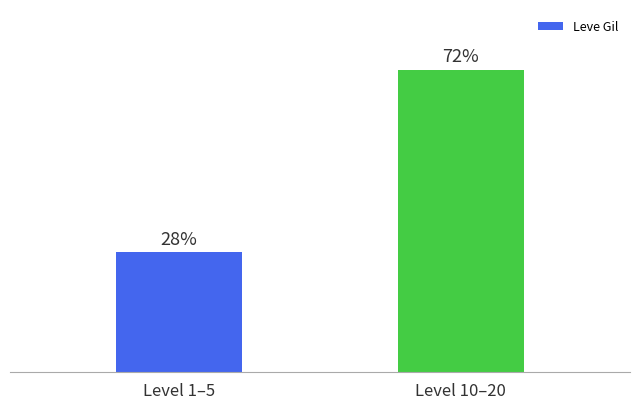

What is the label of the 1st bar from the left?

Level 1–5